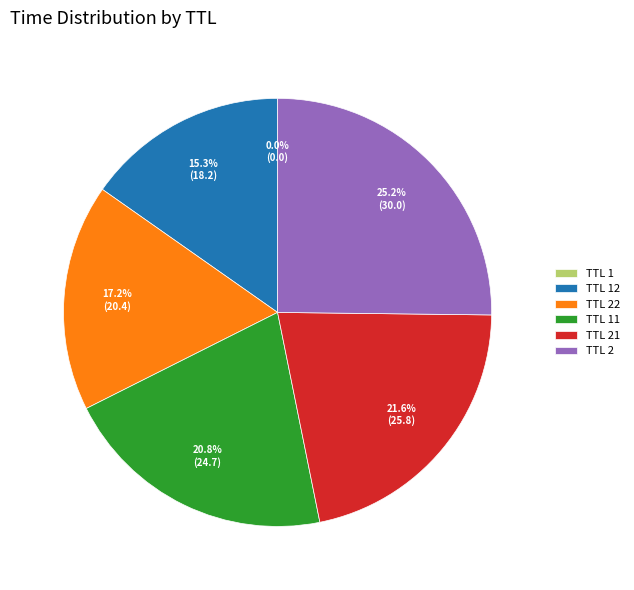

Which has a higher value, TTL 22 or TTL 21?

TTL 21